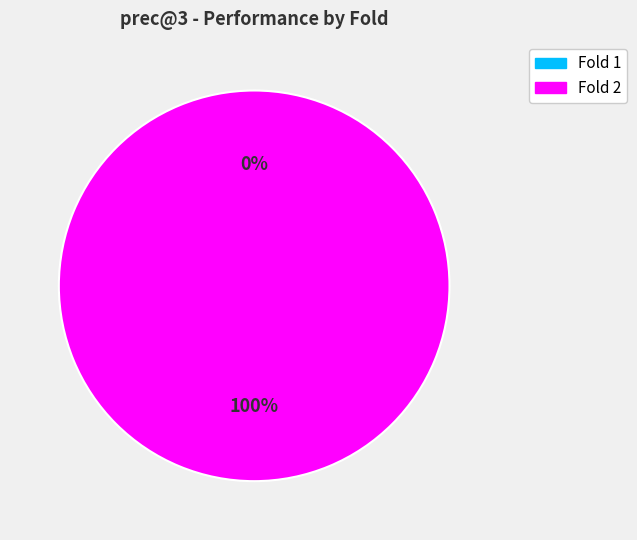

Rank the categories by value from lowest to highest.

Fold 1, Fold 2